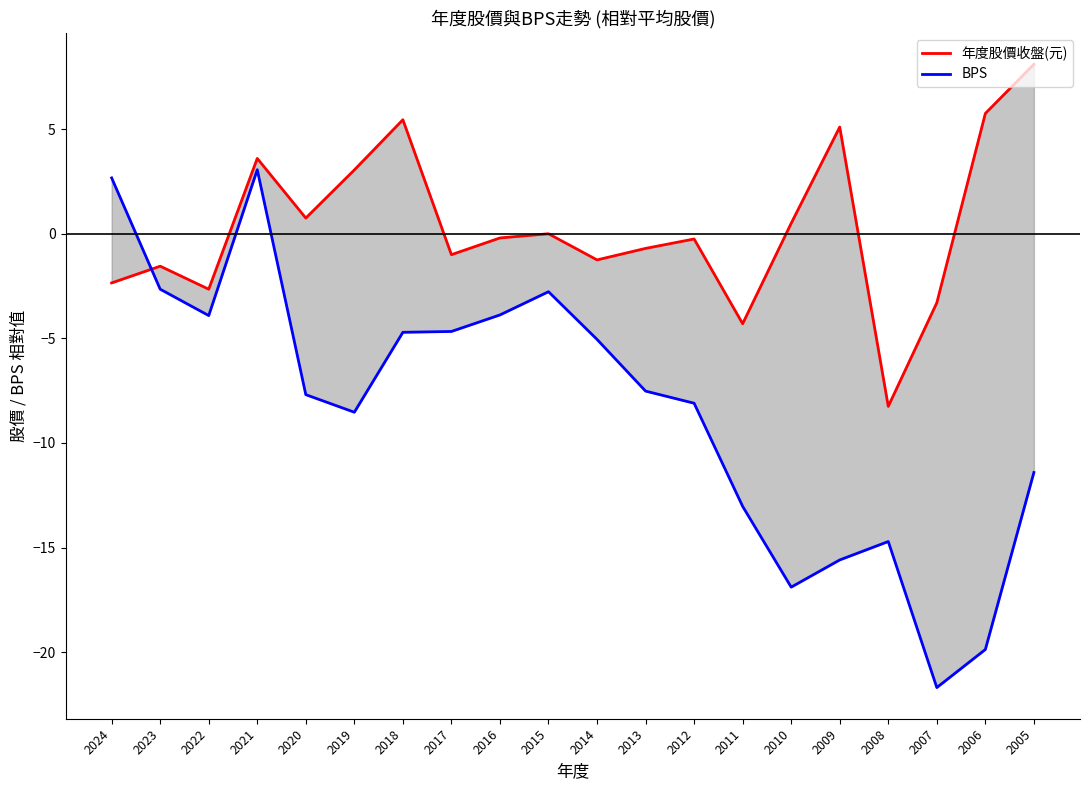

At 2022, list the series in order from smallest to largest.

BPS, 年度股價收盤(元)